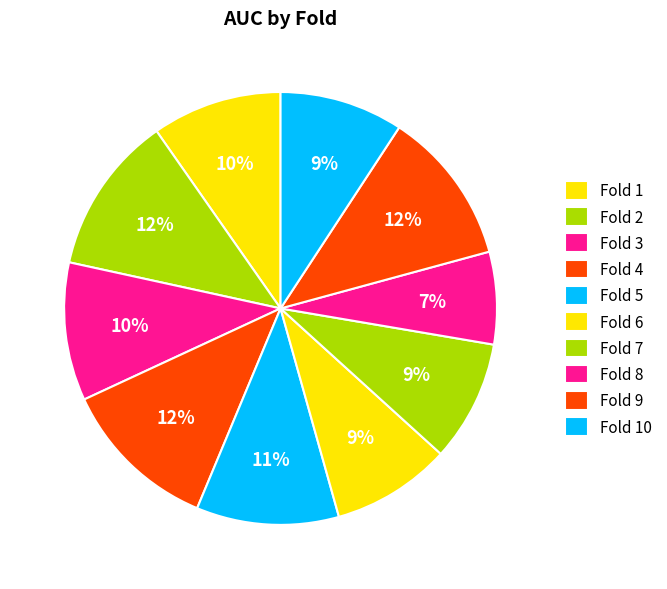

How many slices are in this pie chart?

10